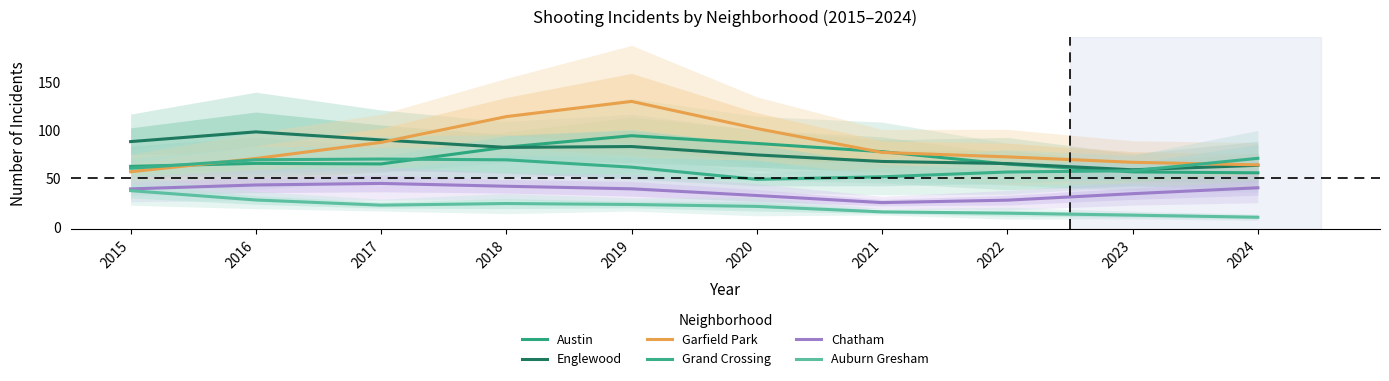

Where is Auburn Gresham nearest to the value 23?

2019